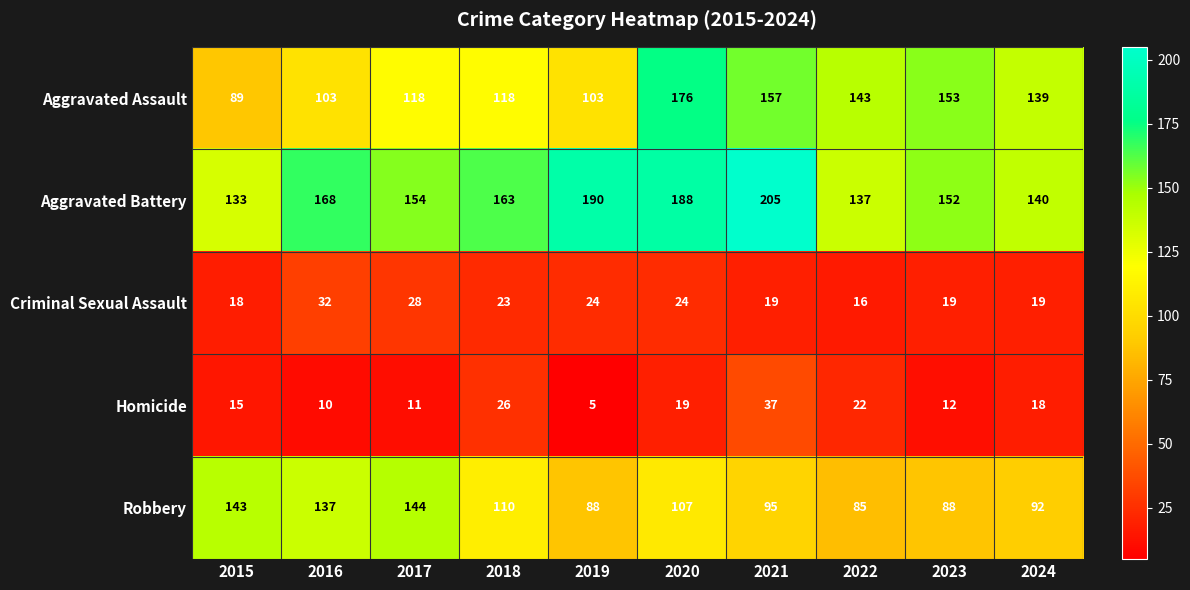

Rank the categories by Aggravated Battery value from lowest to highest.

2015, 2022, 2024, 2023, 2017, 2018, 2016, 2020, 2019, 2021